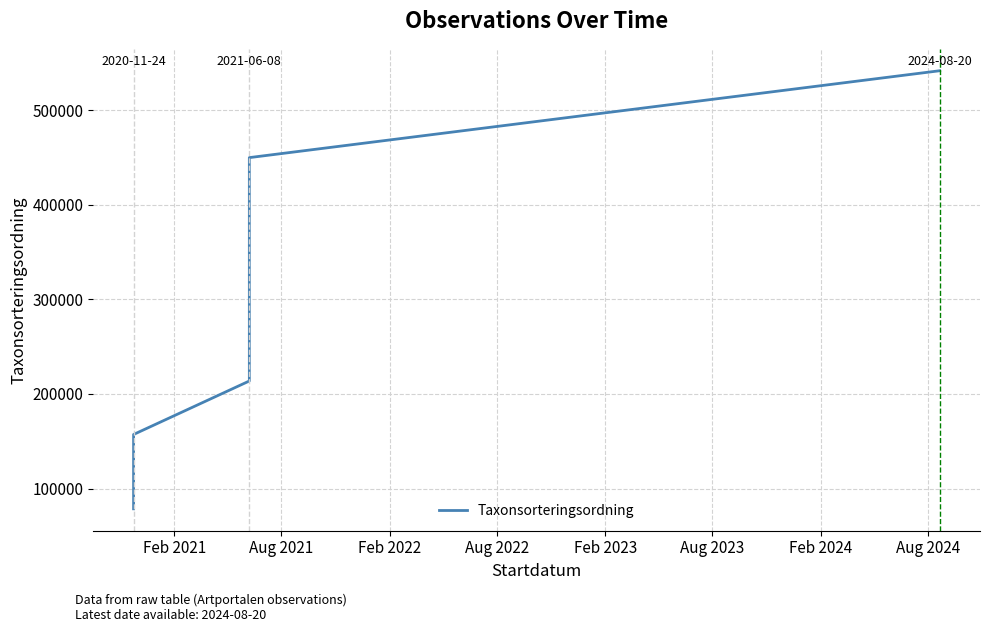

How many lines are shown in the chart?

1